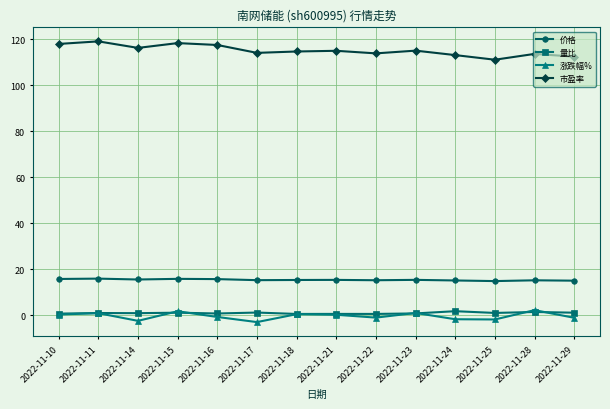

How many lines are shown in the chart?

4